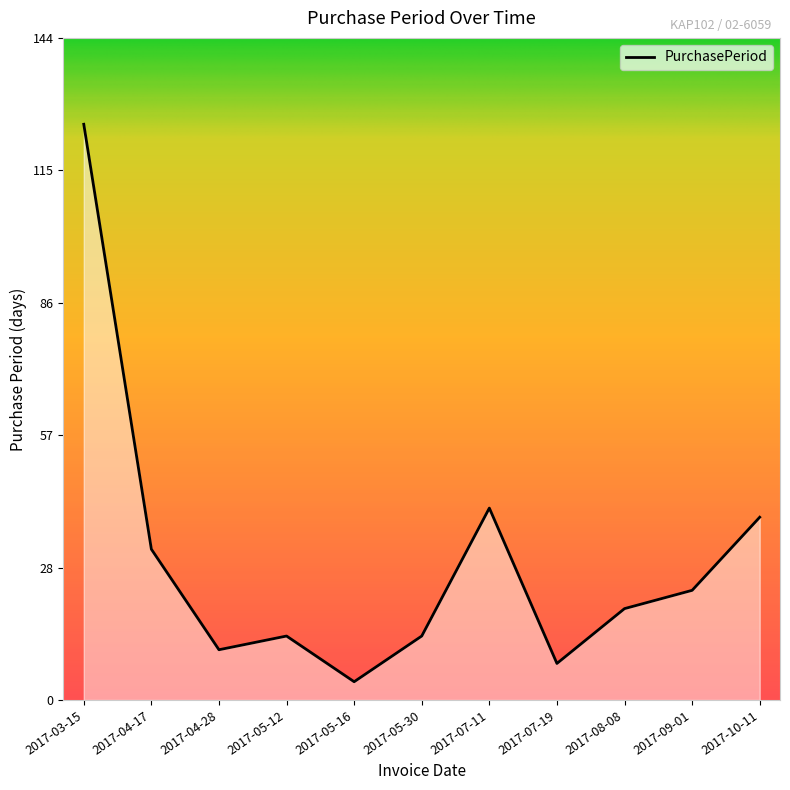

What is the minimum value shown in the chart?

4